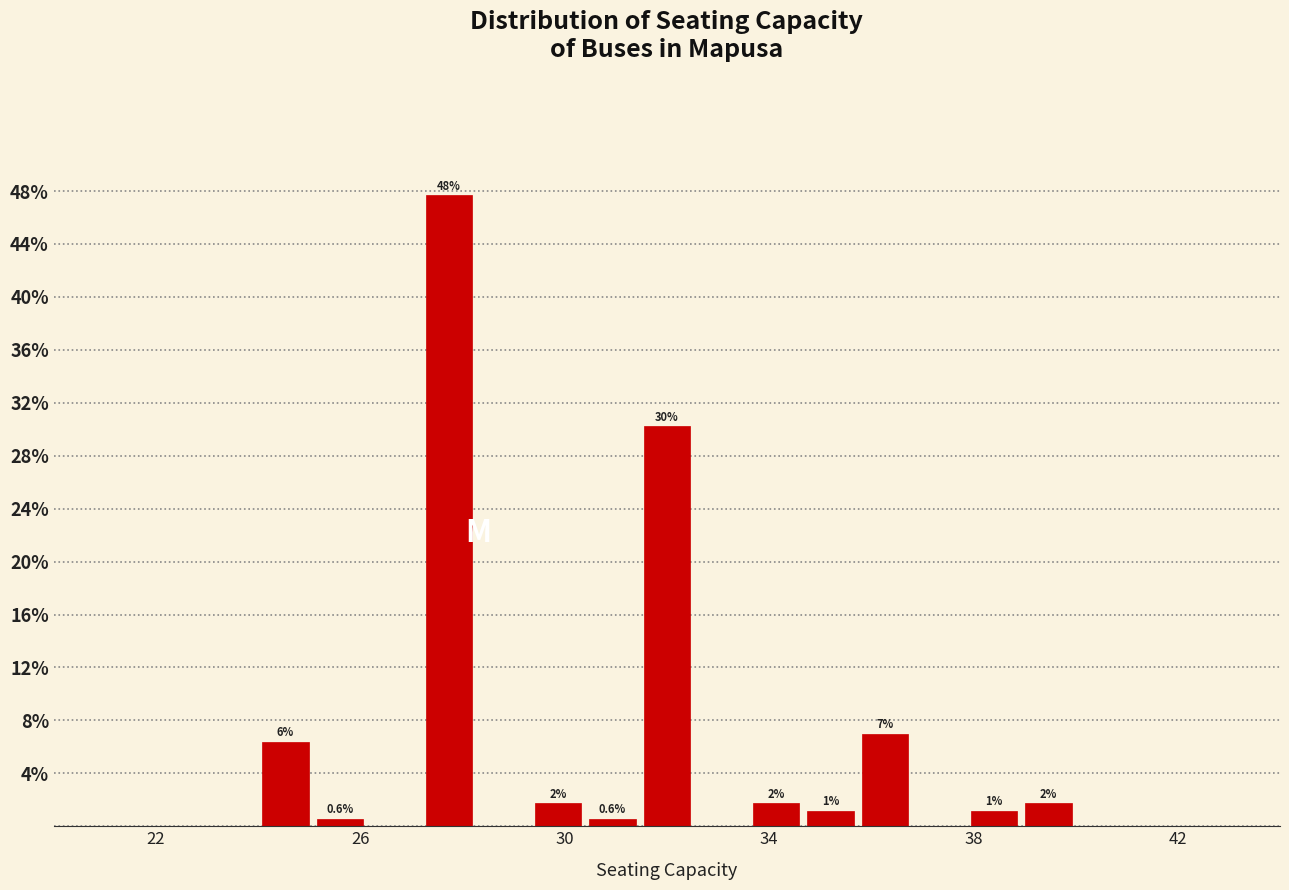

Read against the x-axis, roughly where is the centre of the tallest bar?

27.5